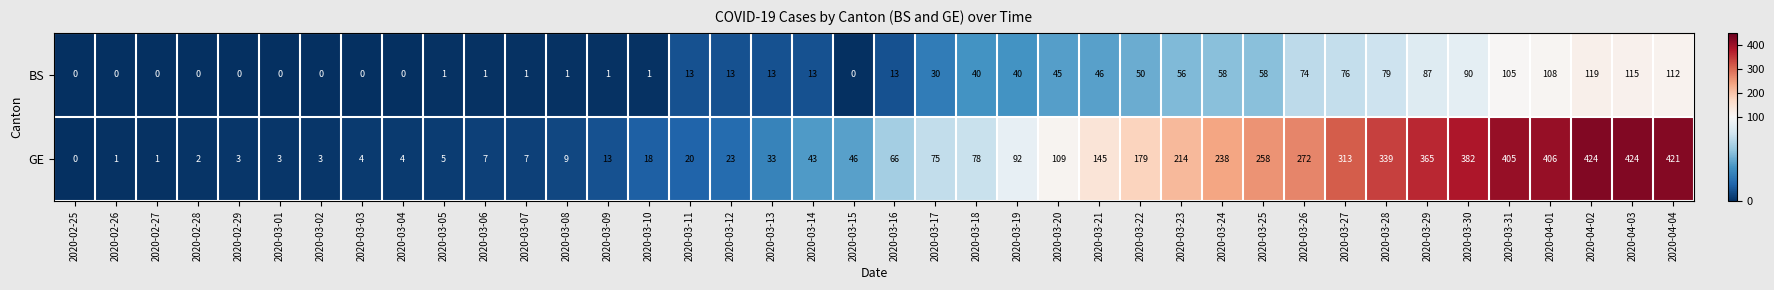

At how many categories does at least one series exceed 342?

7